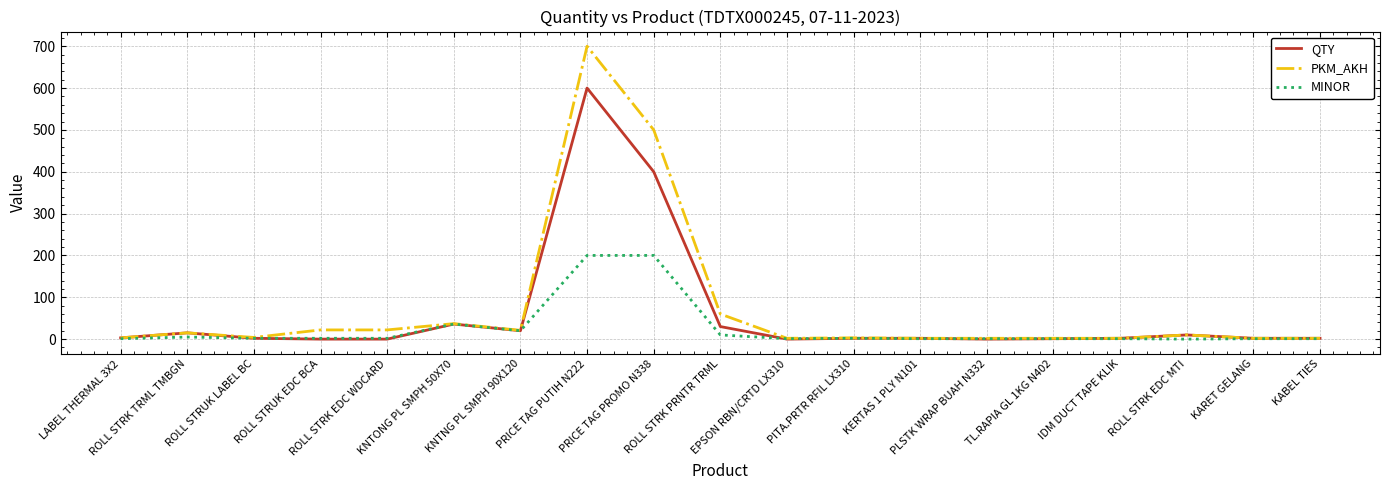

What is the highest value of the QTY series?

600